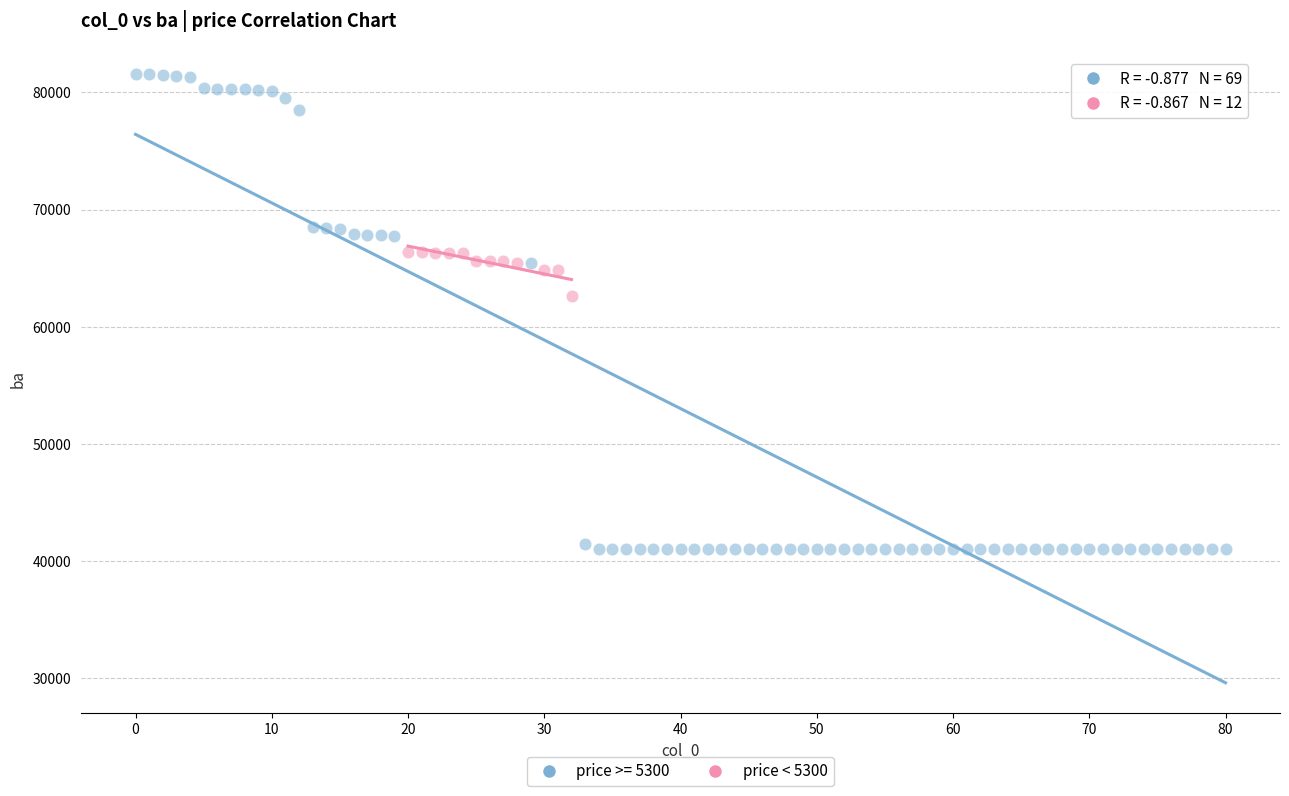

Which series contains the lowest Y value?

price >= 5300